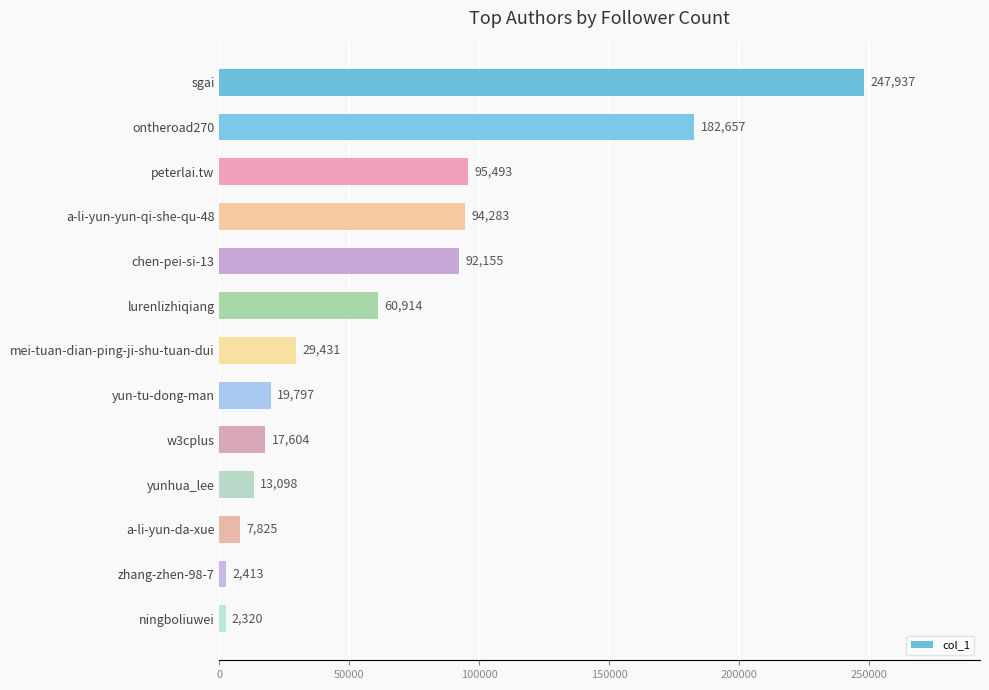

Reading top to bottom, extract all data points from this chart.

247937	182657	95493	94283	92155	60914	29431	19797	17604	13098	7825	2413	2320